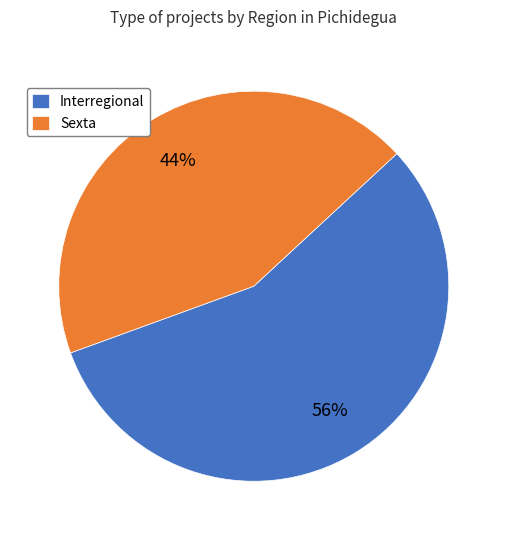

Count the number of slices in the pie.

2